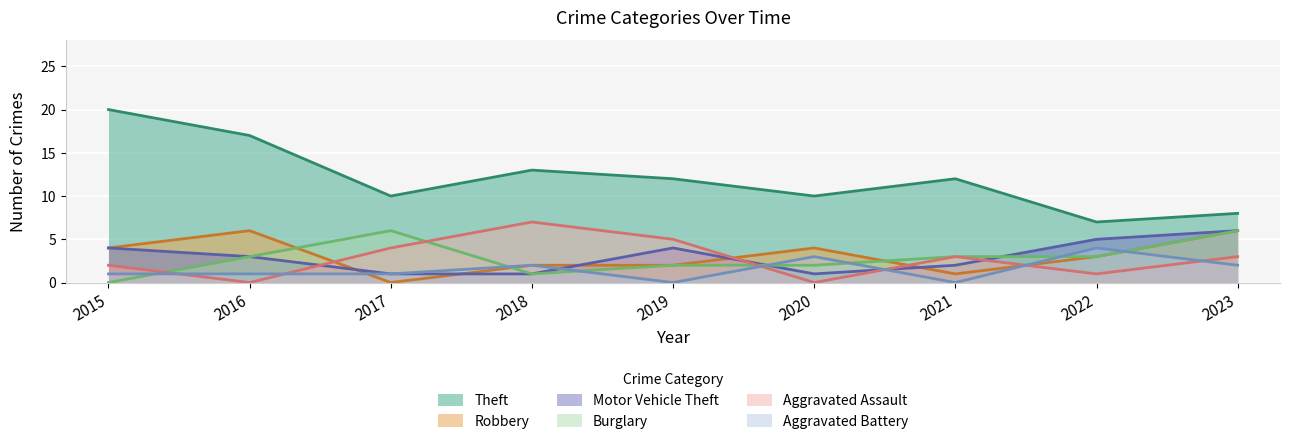

The value of Motor Vehicle Theft at 2017 is 1. True or false?

True